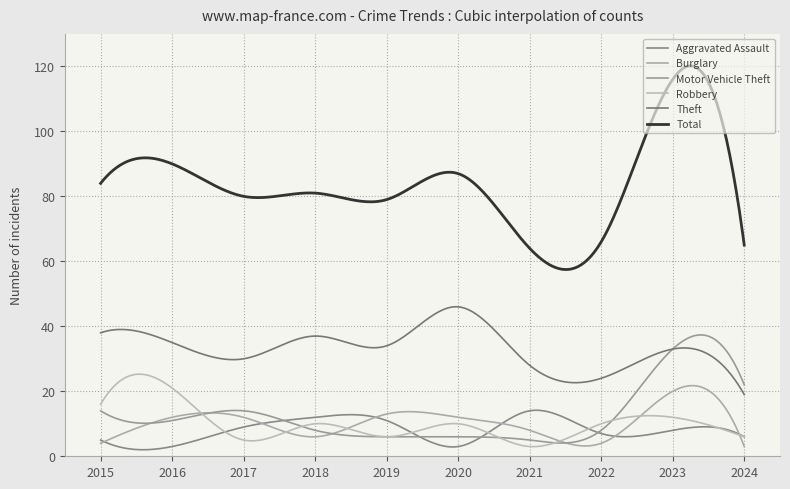

What are all the series names shown in the legend?

Aggravated Assault, Burglary, Motor Vehicle Theft, Robbery, Theft, Total